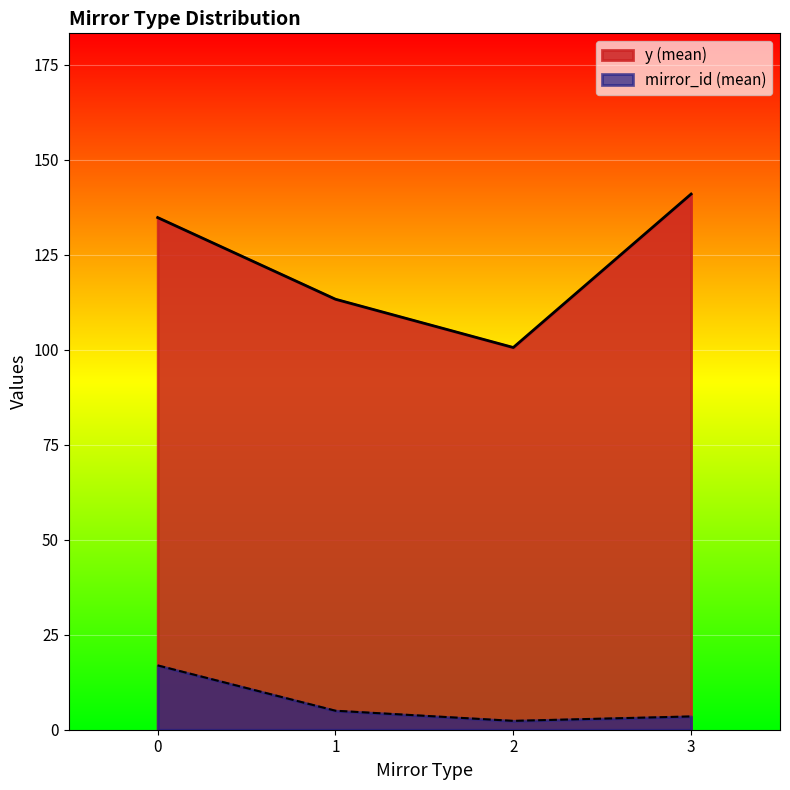

What is the difference between the second highest and minimum values in the y (mean) series?

34.2